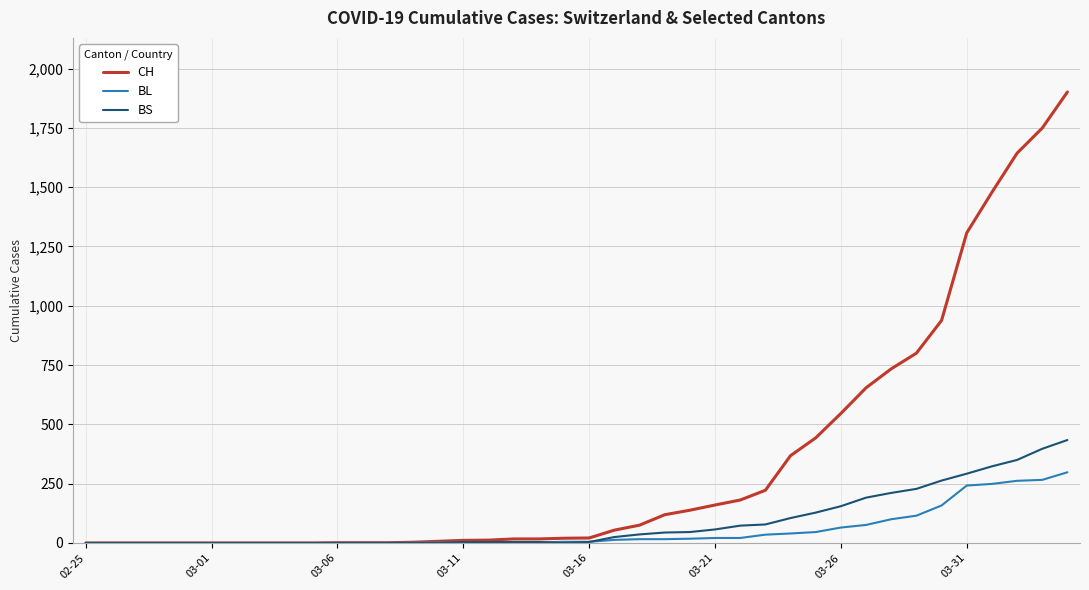

Which series has the largest total across all categories?

CH